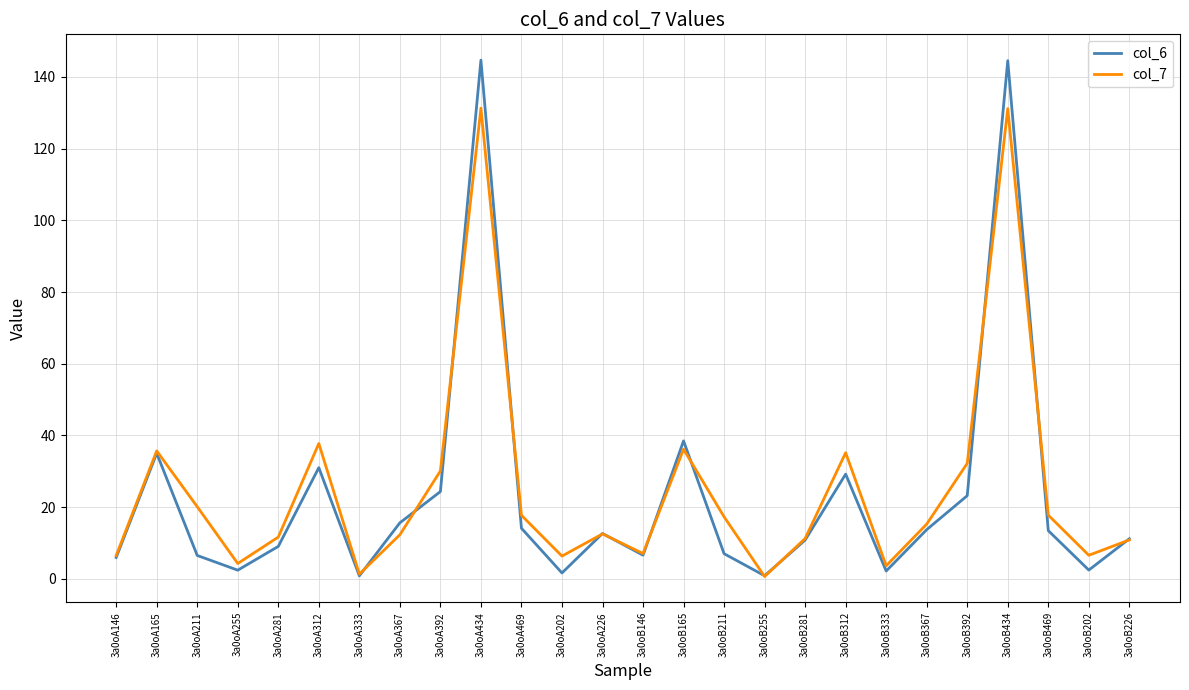

What is the difference between the col_7 values at 3a0oB367 and 3a0oB226?

4.4